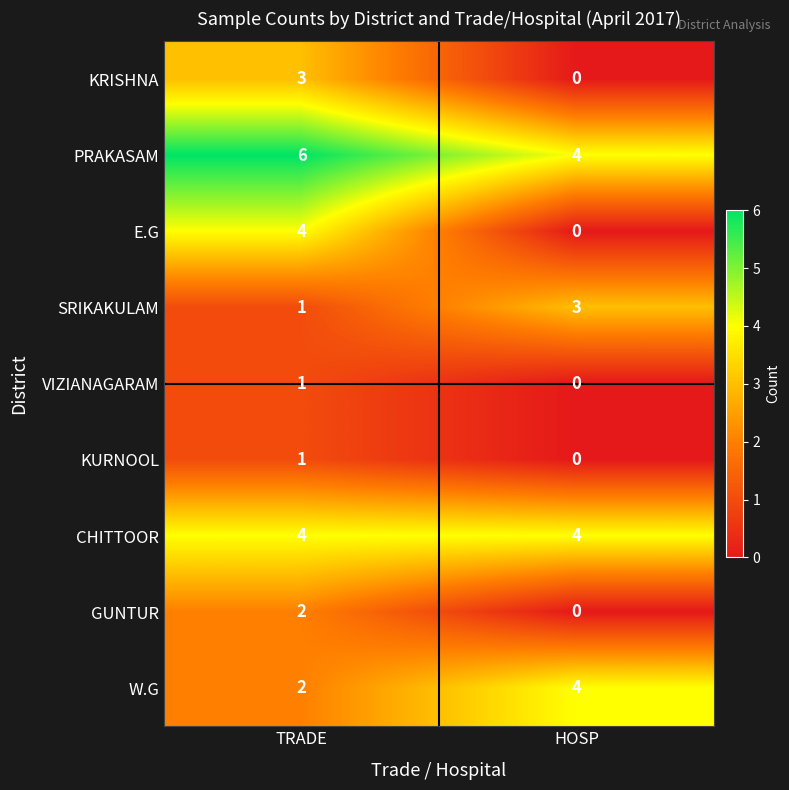

What is the sum of the W.G values at HOSP and TRADE?

6